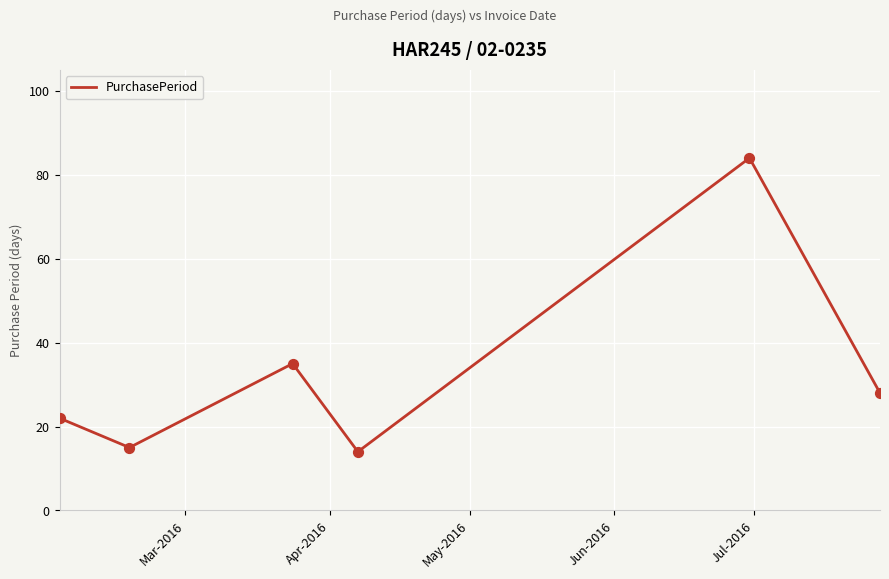

How many interior local peaks (higher than both neighbors) does the data have?

2